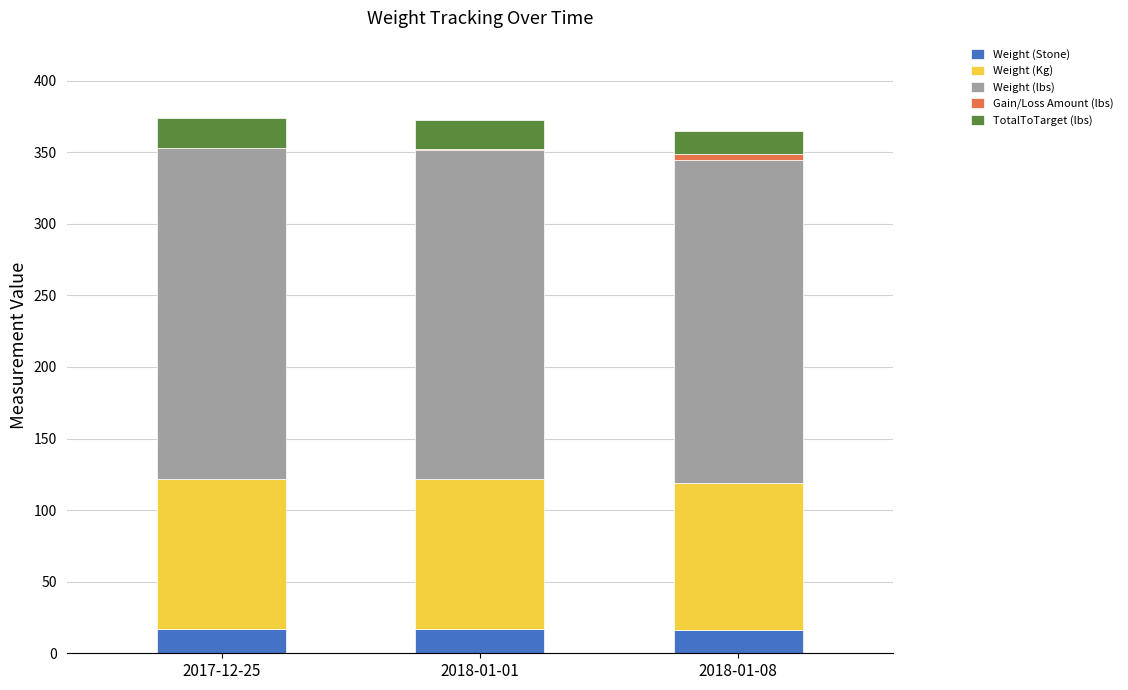

How many distinct data groups are displayed?

5